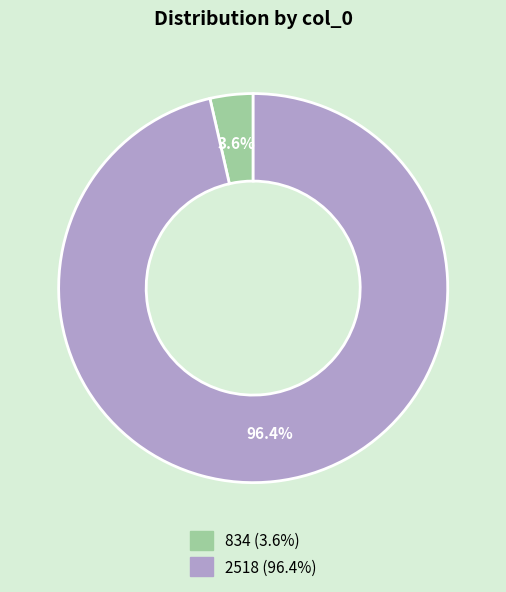

To the nearest percent, what is the combined percentage of 834 and 2518?

100%